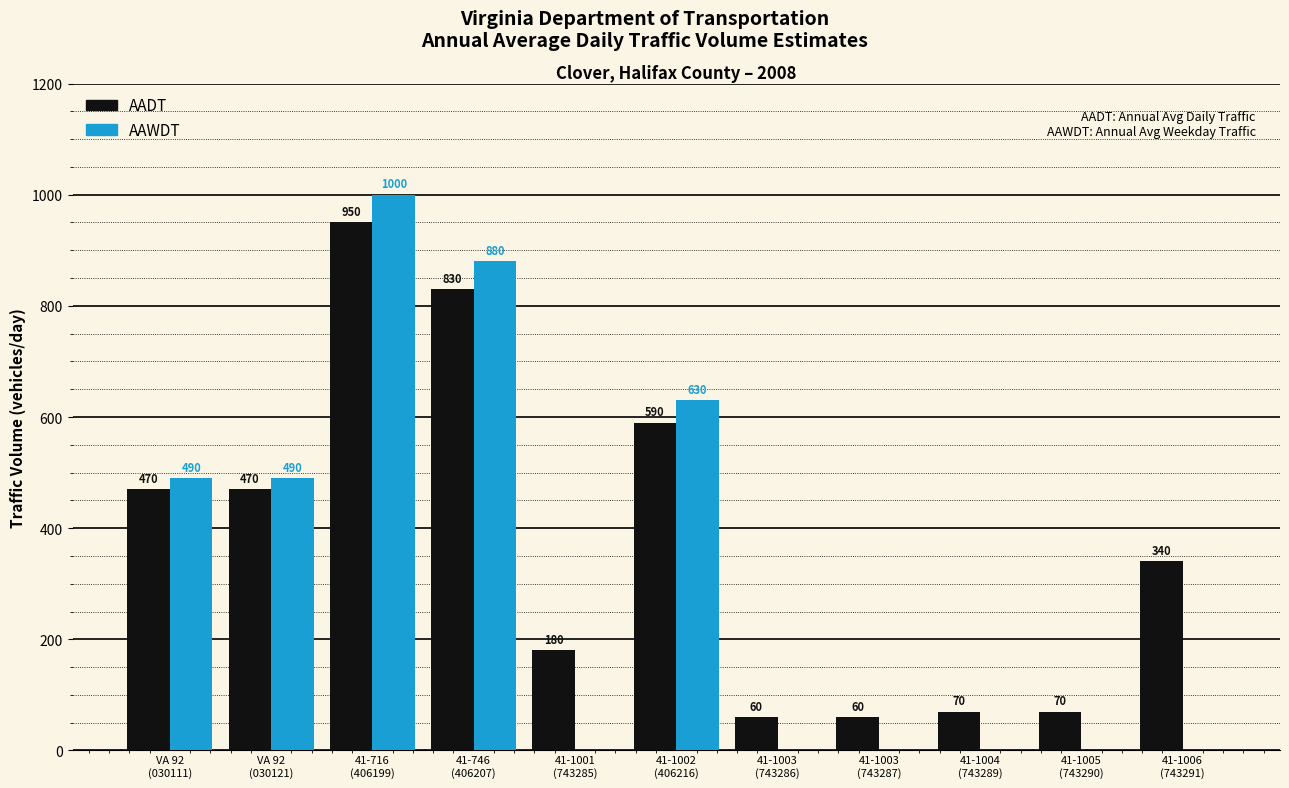

What is the sum of the AADT values at 41-716
(406199) and 41-746
(406207)?

1780